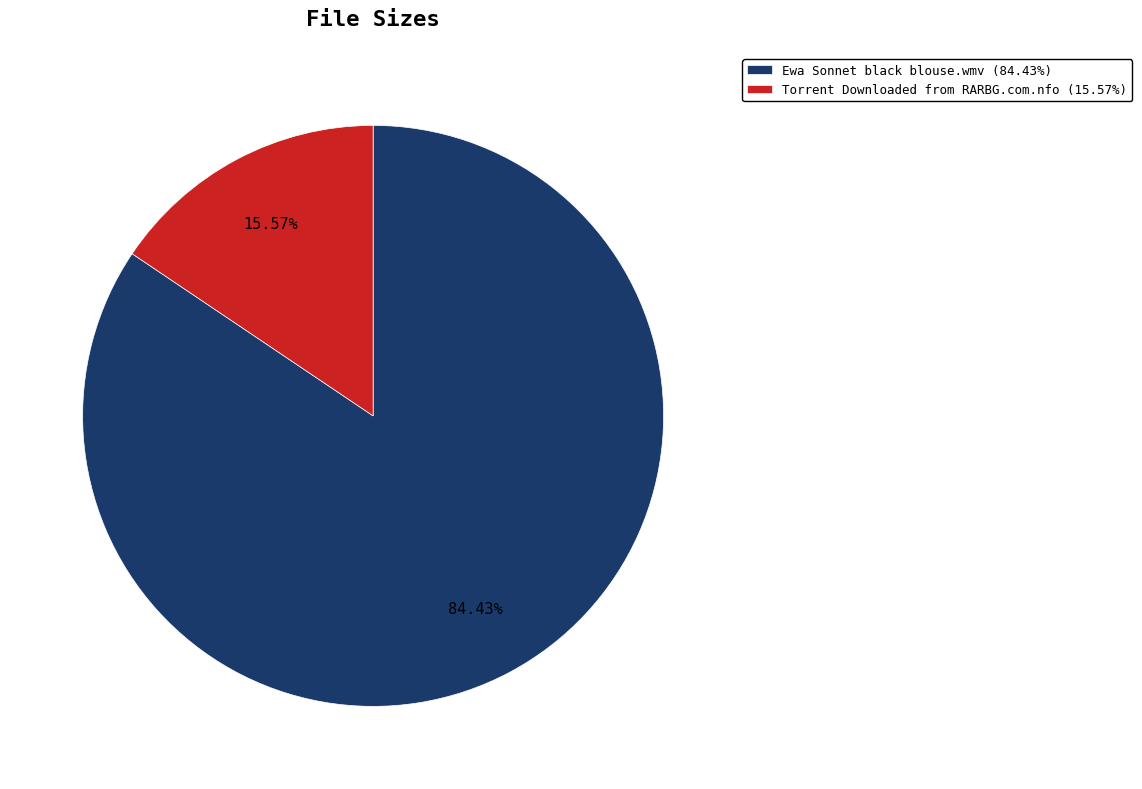

To the nearest percent, what is the difference between the largest and smallest slice percentages?

69%